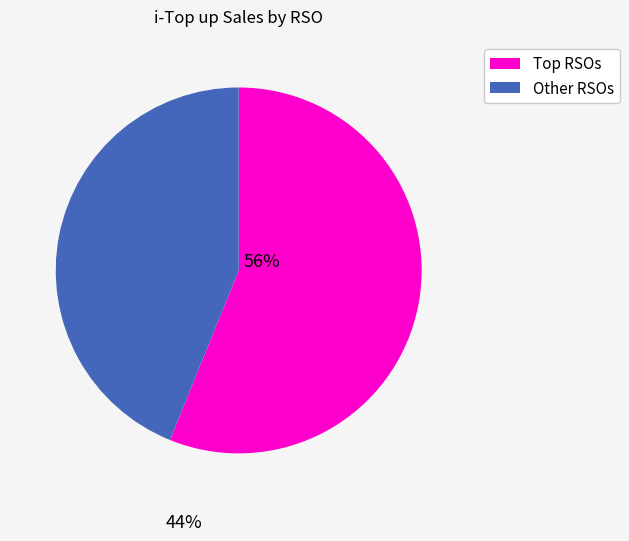

Is there a majority slice in this chart?

Yes